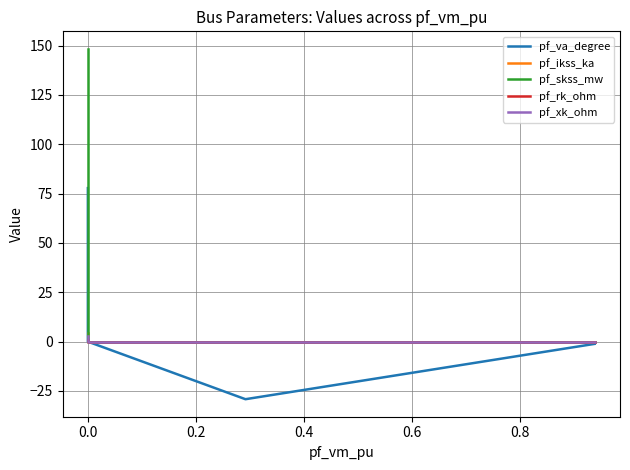

Is it true that pf_skss_mw equals 251.6 at 0.0?

False